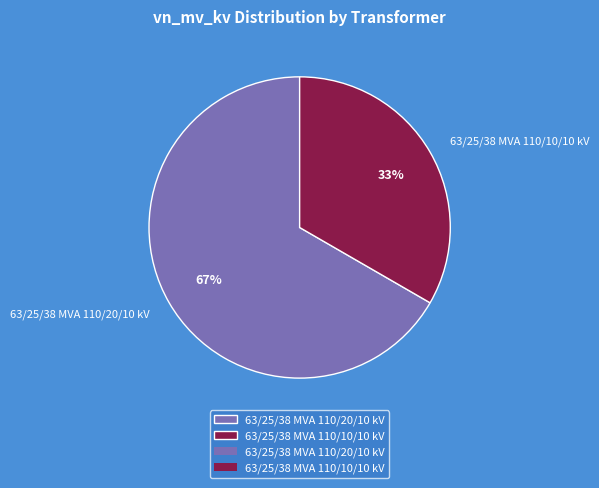

Count the number of slices in the pie.

2